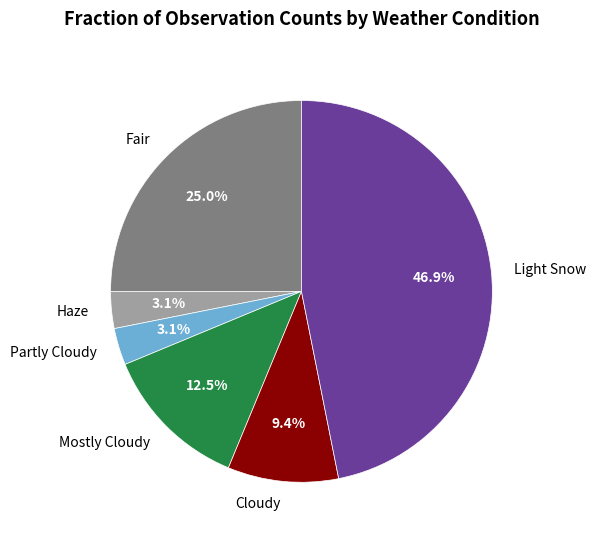

Does Mostly Cloudy account for over 50% of the chart?

No